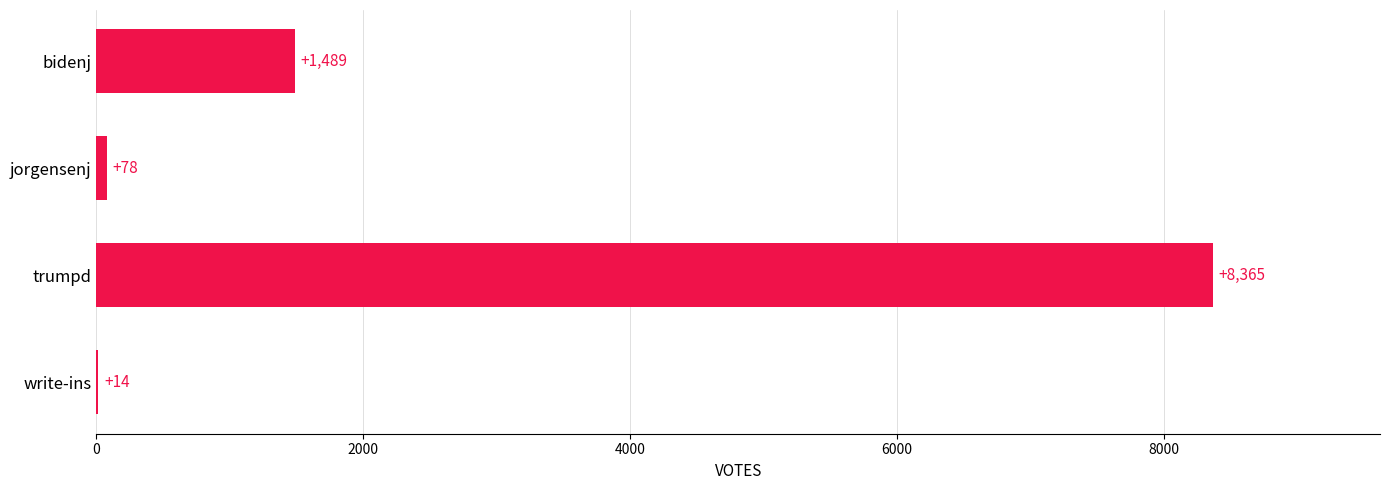

At which label is the value closest to 4189?

bidenj